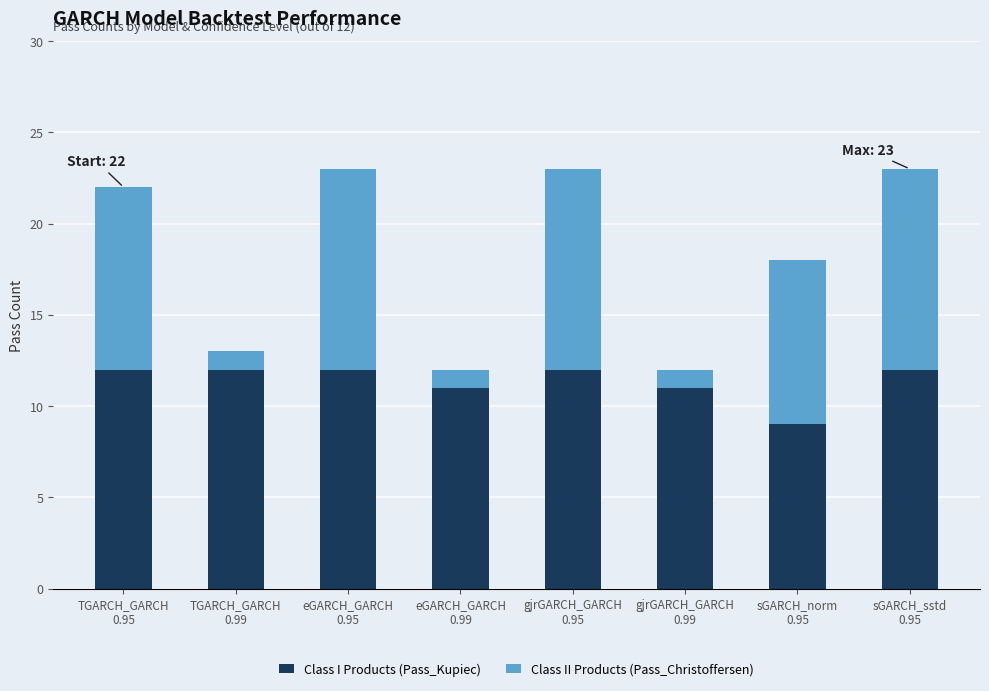

What is the minimum value for Class I Products (Pass_Kupiec)?

9